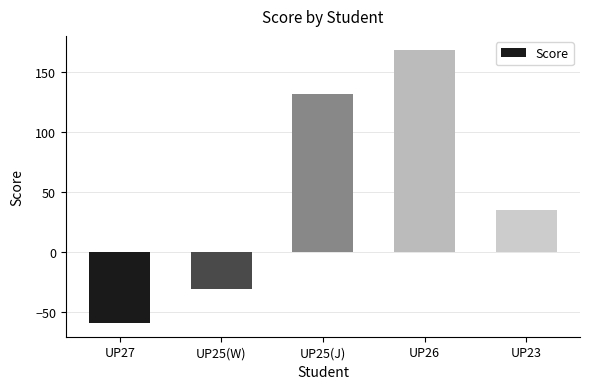

What is the difference between the maximum and second lowest values?

200